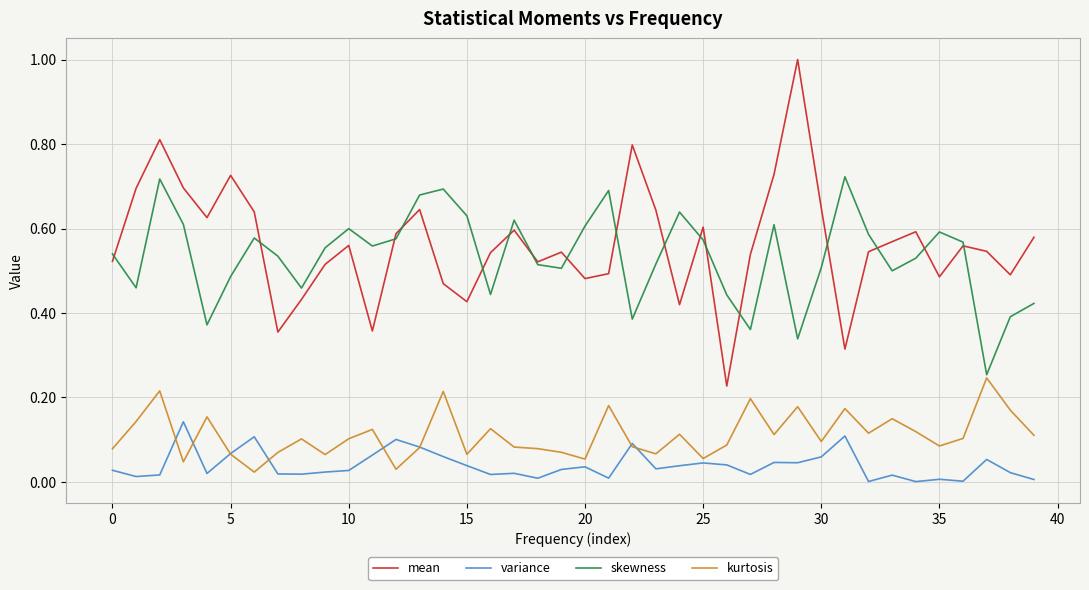

True or false: variance and mean cross at least once.

False